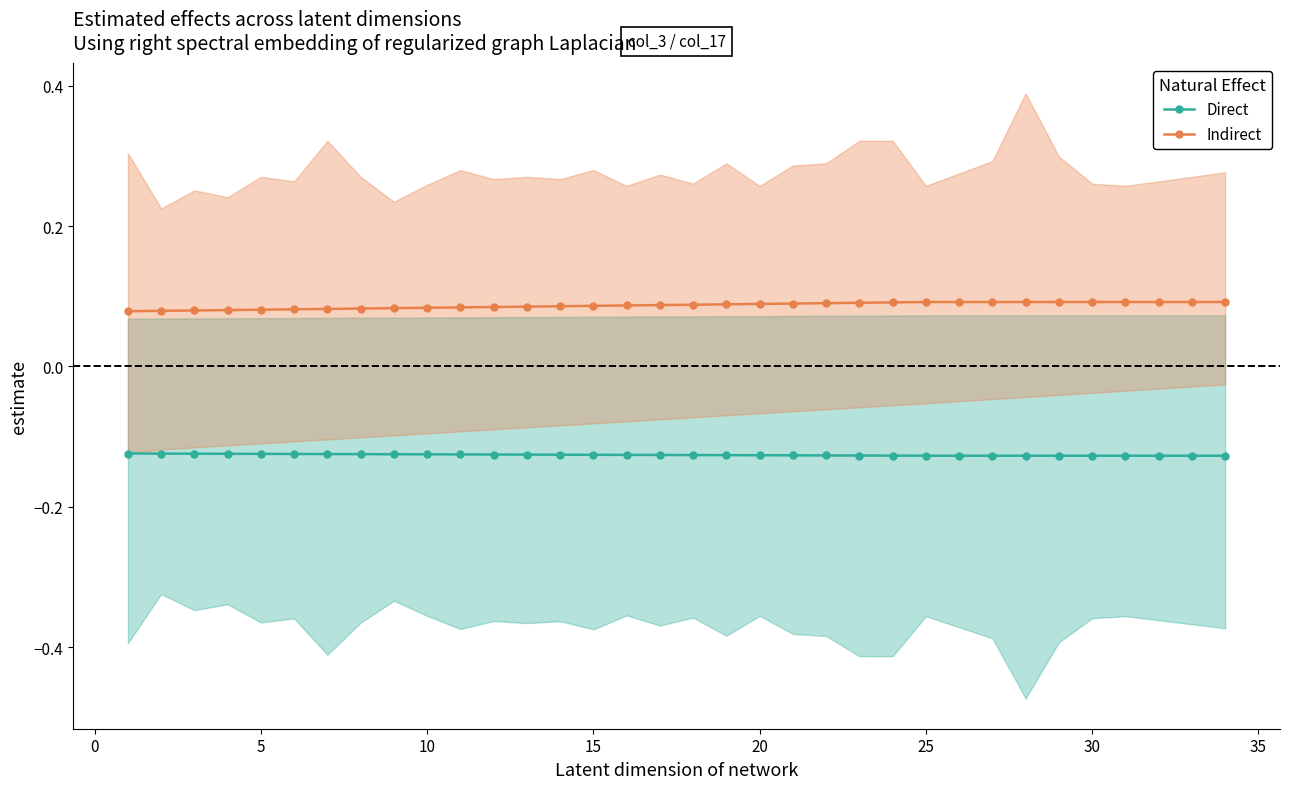

True or false: Indirect and Direct intersect in this chart.

False